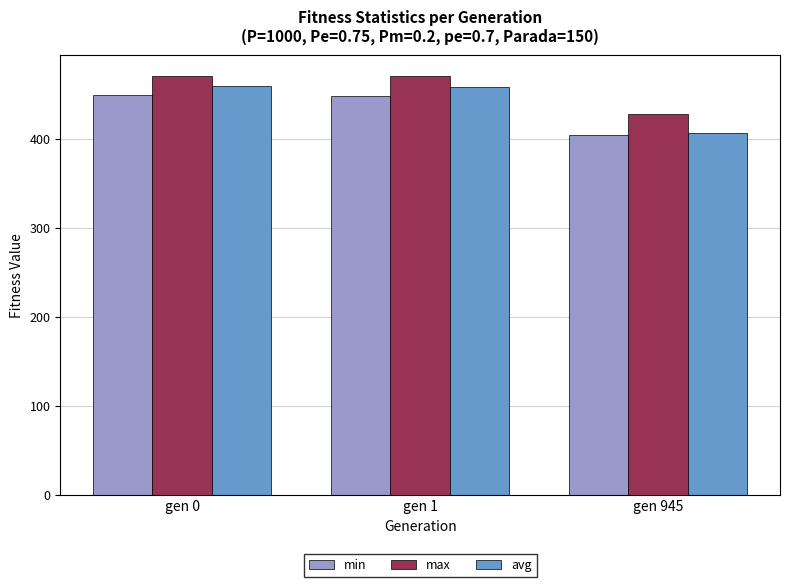

The min series shows 448.8 at gen 1. True or false?

True